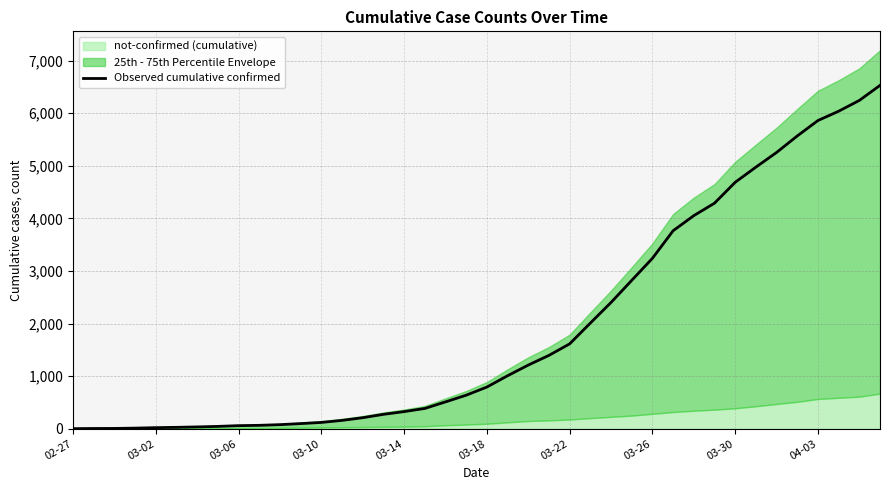

Which category has the lowest value across all series?

02-27